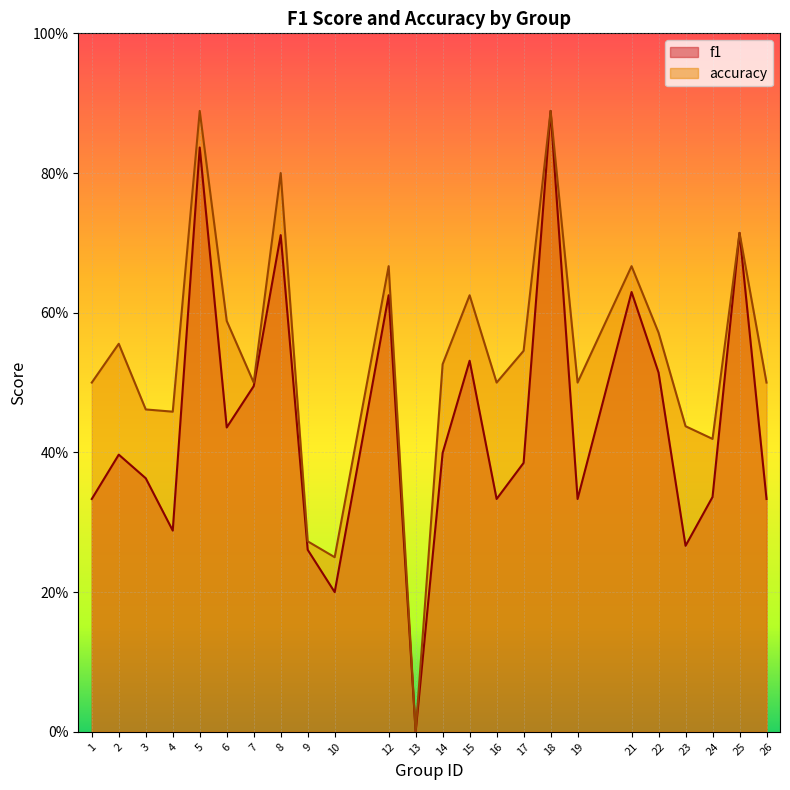

The f1 series shows 0.0 at 10. True or false?

False